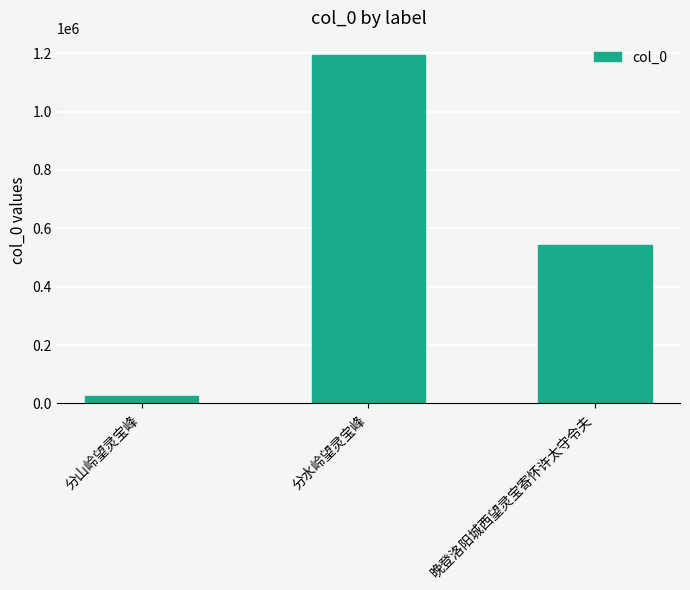

Which category has the highest value across all series?

分水岭望灵宝峰